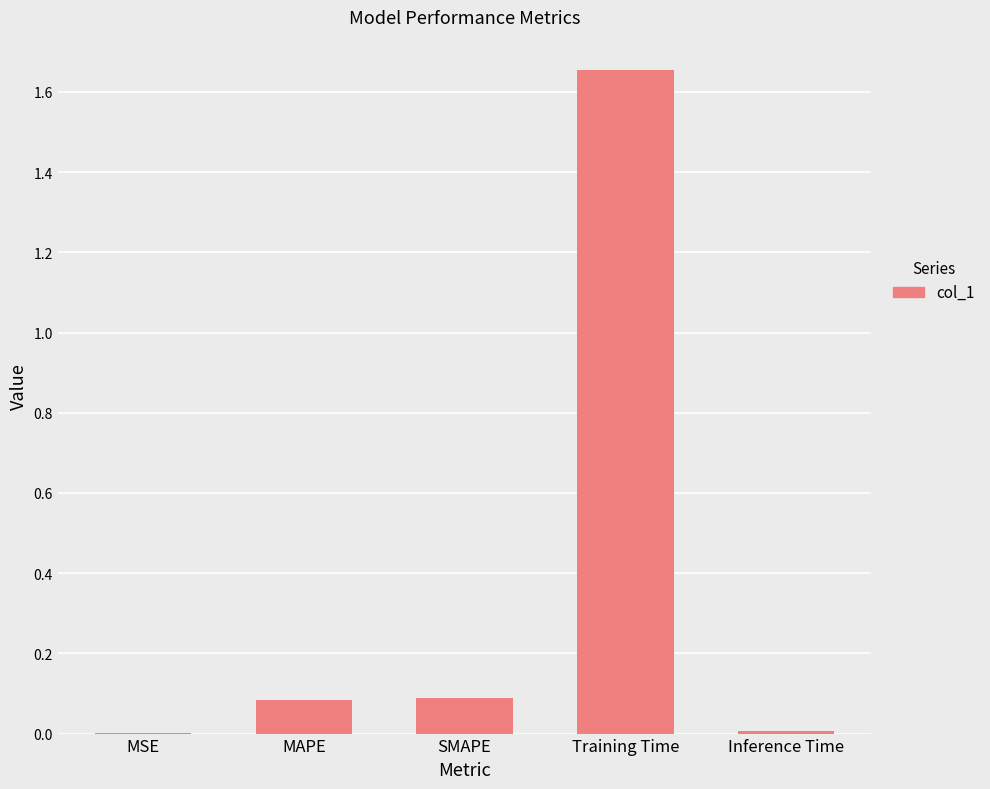

Which has a higher value, Inference Time or MAPE?

MAPE